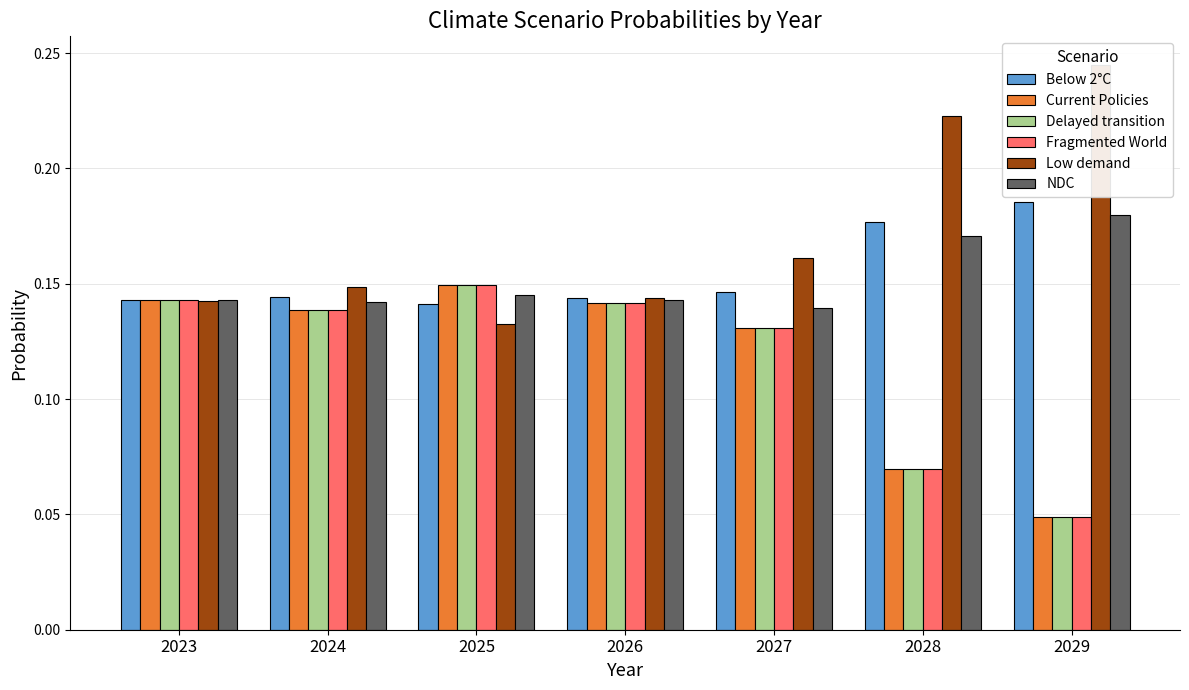

What is the value of the Fragmented World bar at the 1st from the left?

0.1